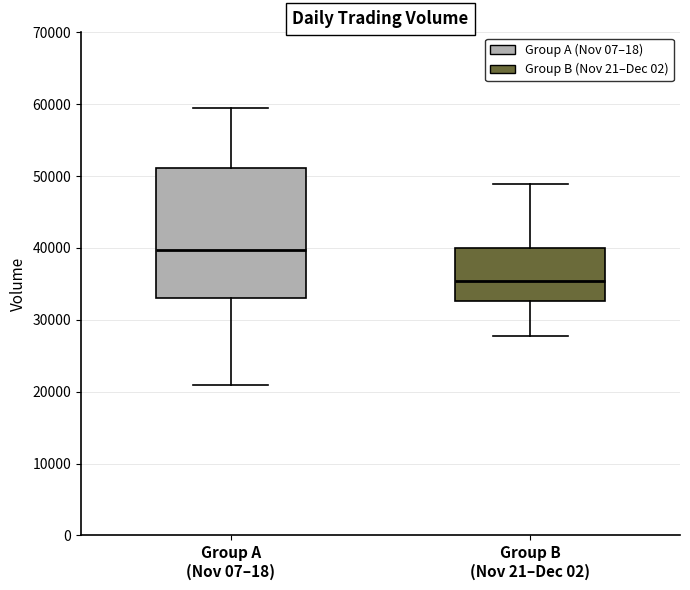

Comparing the boxes themselves (not the whiskers), which one is the tallest?

Group A (Nov 07–18)